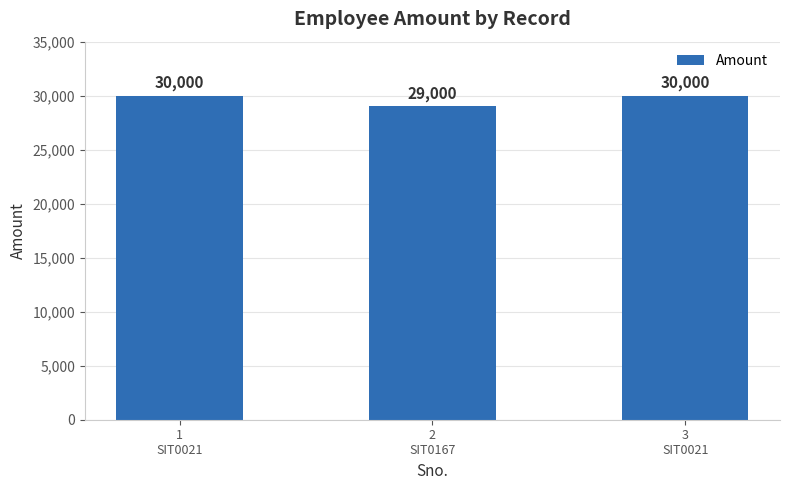

What is the sum of all values?

89000